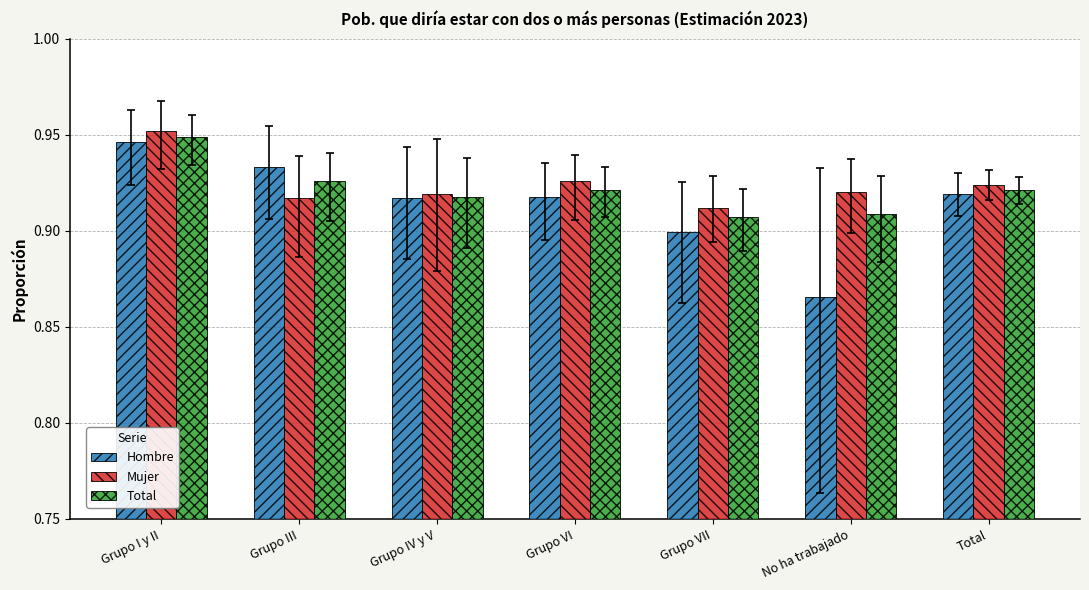

How many Mujer values are between 0 and 1?

7